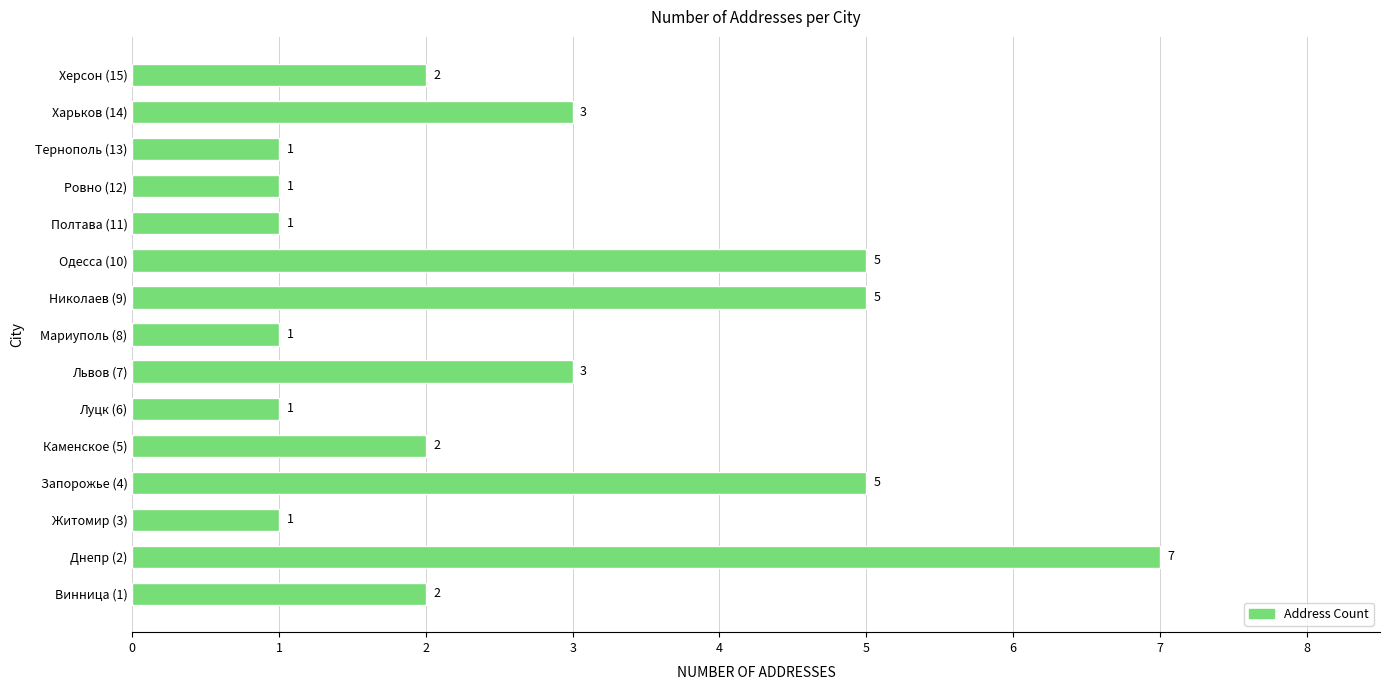

What is the difference between the maximum and minimum values?

6